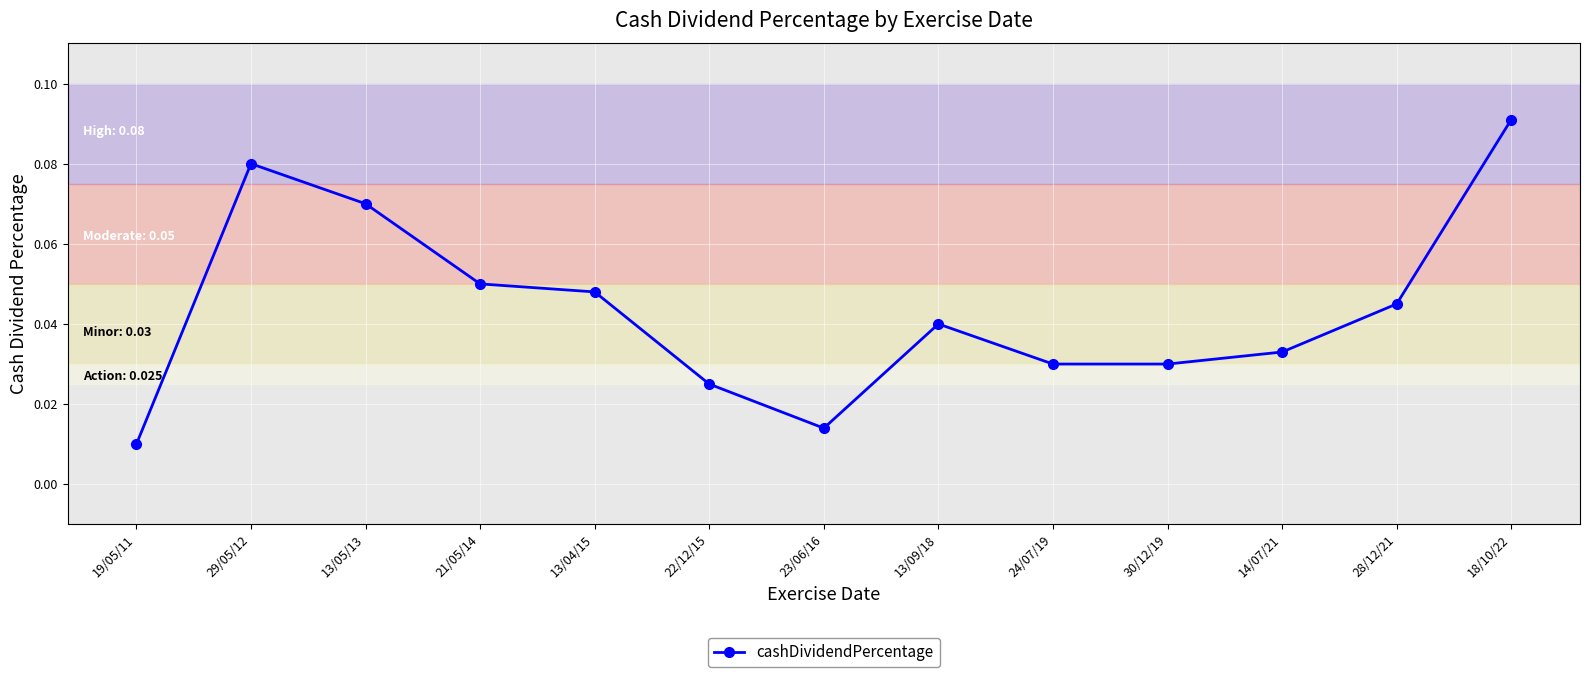

Which has a higher value, 22/12/15 or 21/05/14?

21/05/14